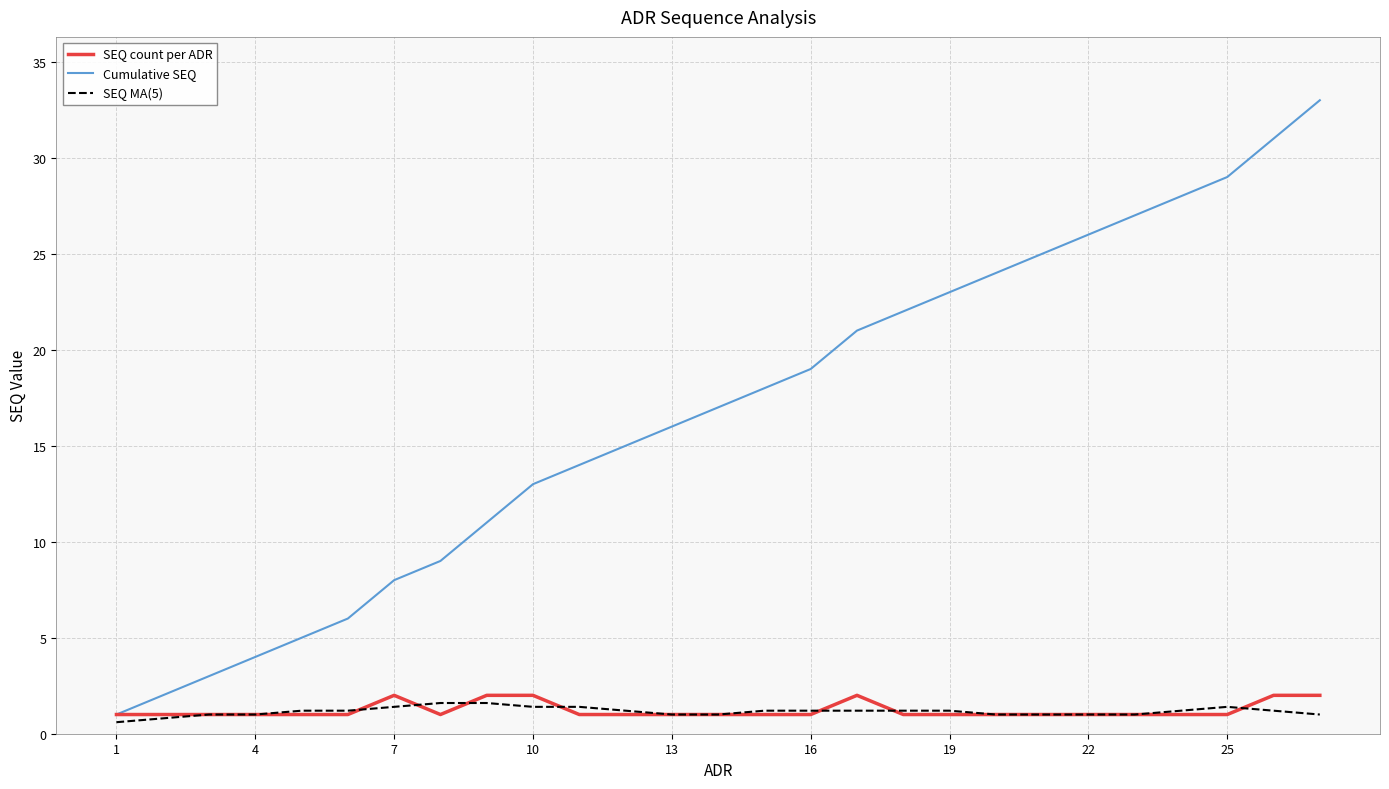

Which series has the largest total across all categories?

Cumulative SEQ